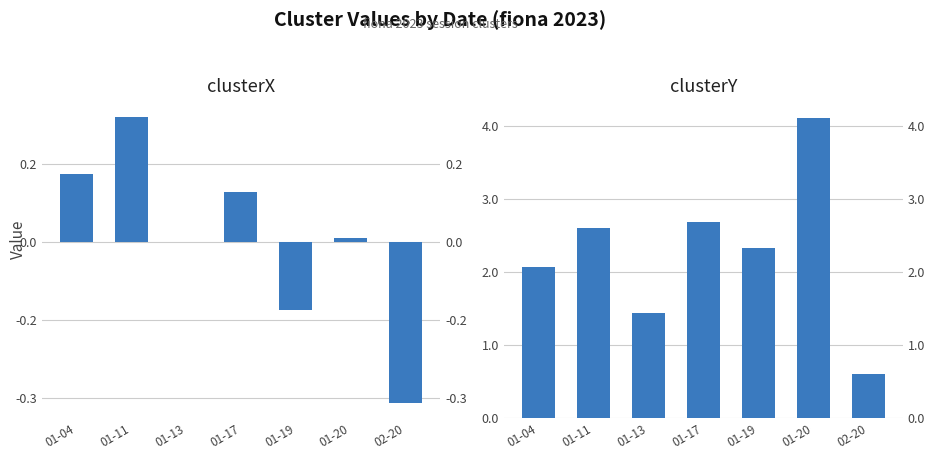

True or false: clusterX has a value of 0.0 at 01-04.

False